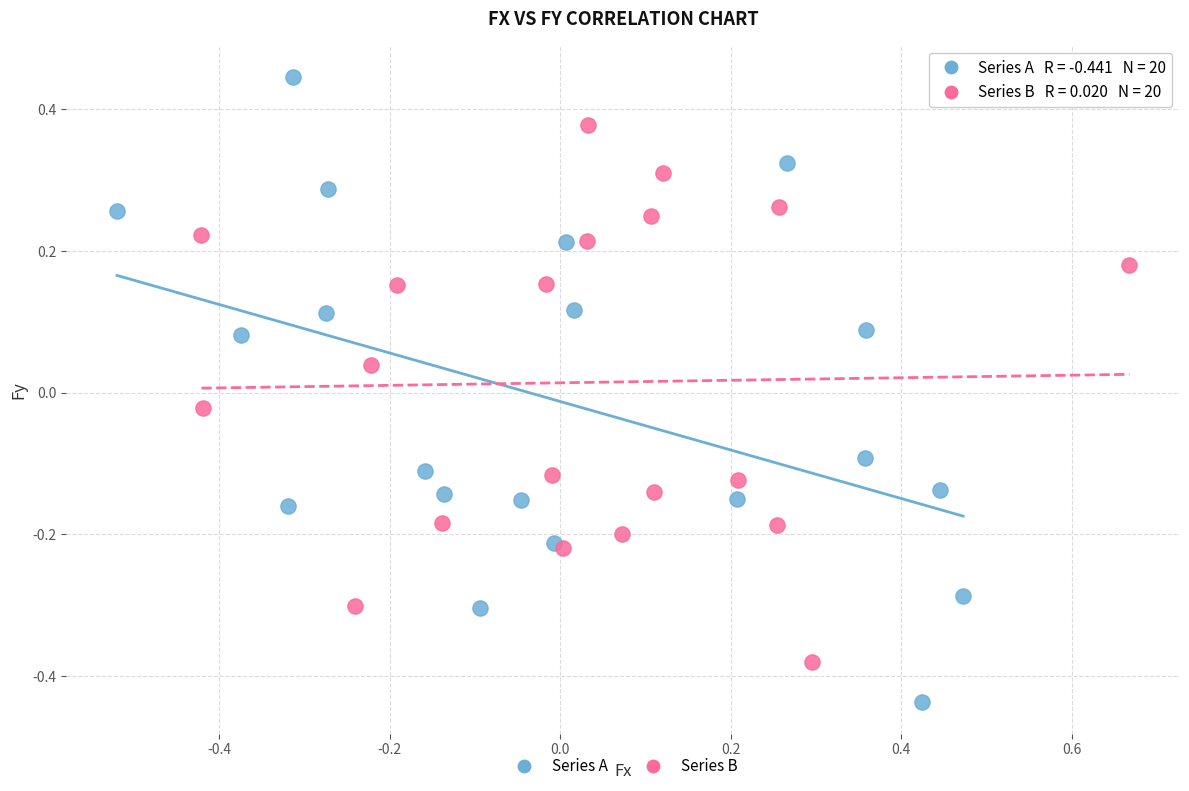

Which series contains the highest Y value?

Series A